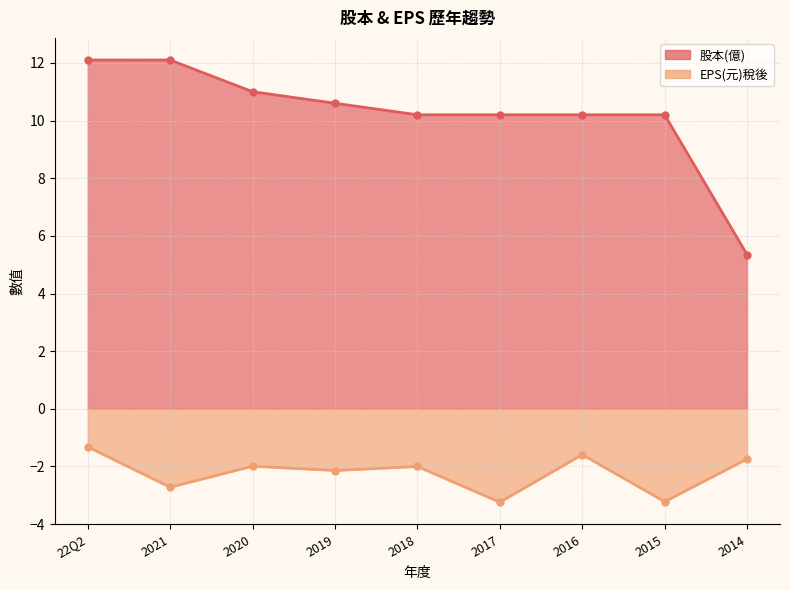

The value of EPS(元)稅後 at 22Q2 is -2.2. True or false?

False